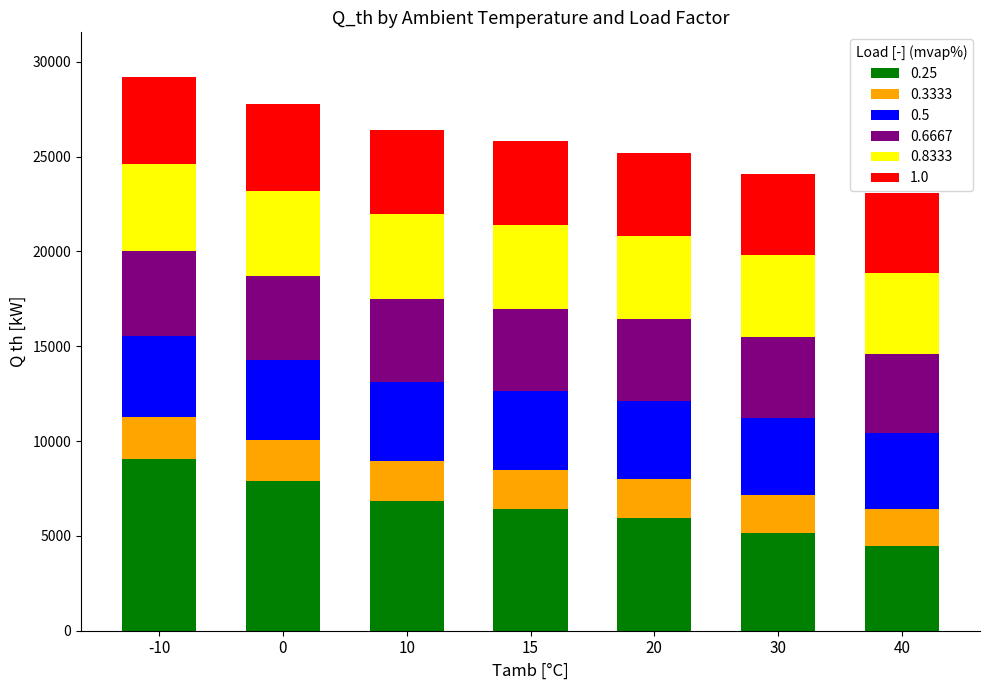

Does the chart contain stacked bars?

Yes